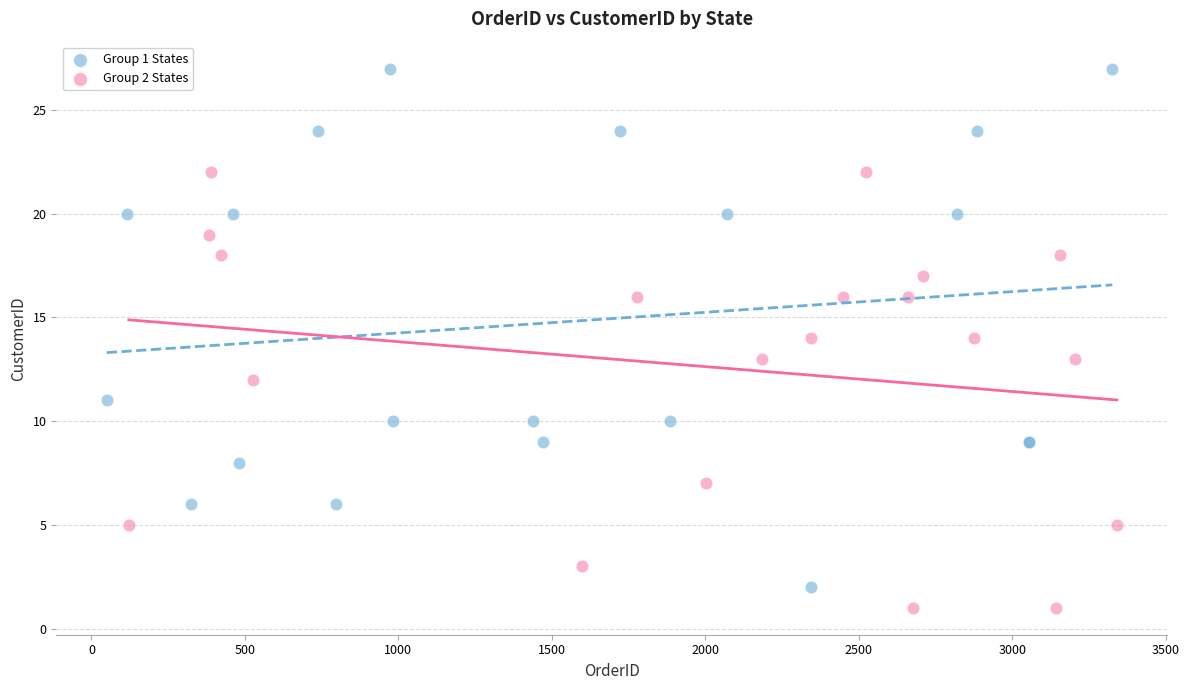

Which series contains the highest Y value?

Group 1 States